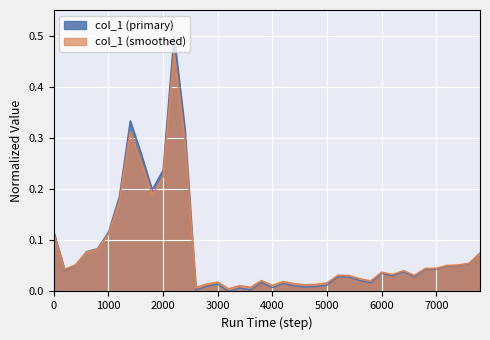

How many series are shown in this chart?

2